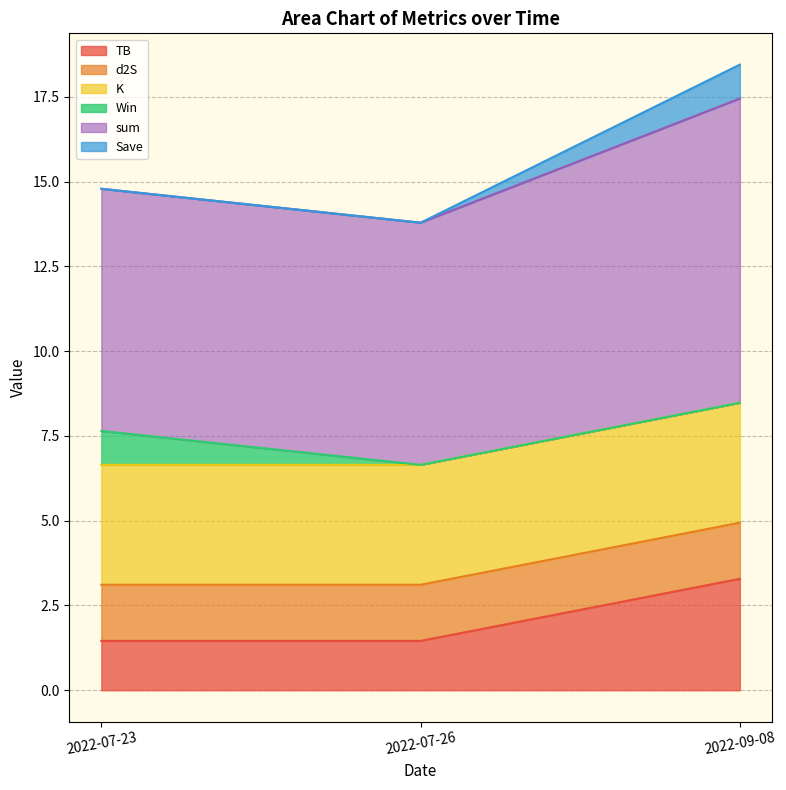

How many categories are shown in the chart?

3